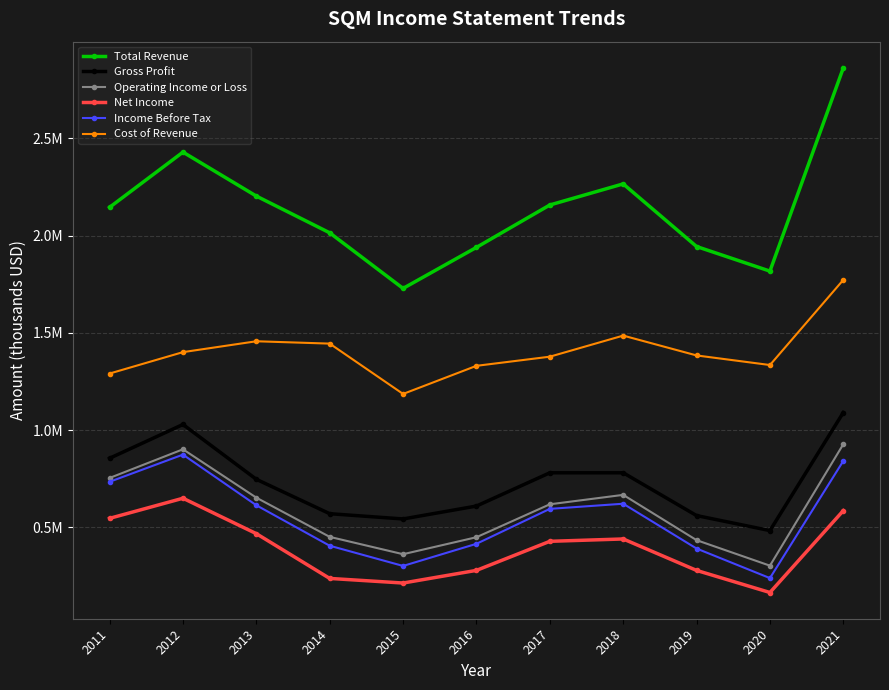

True or false: Net Income and Cost of Revenue cross at least once.

False